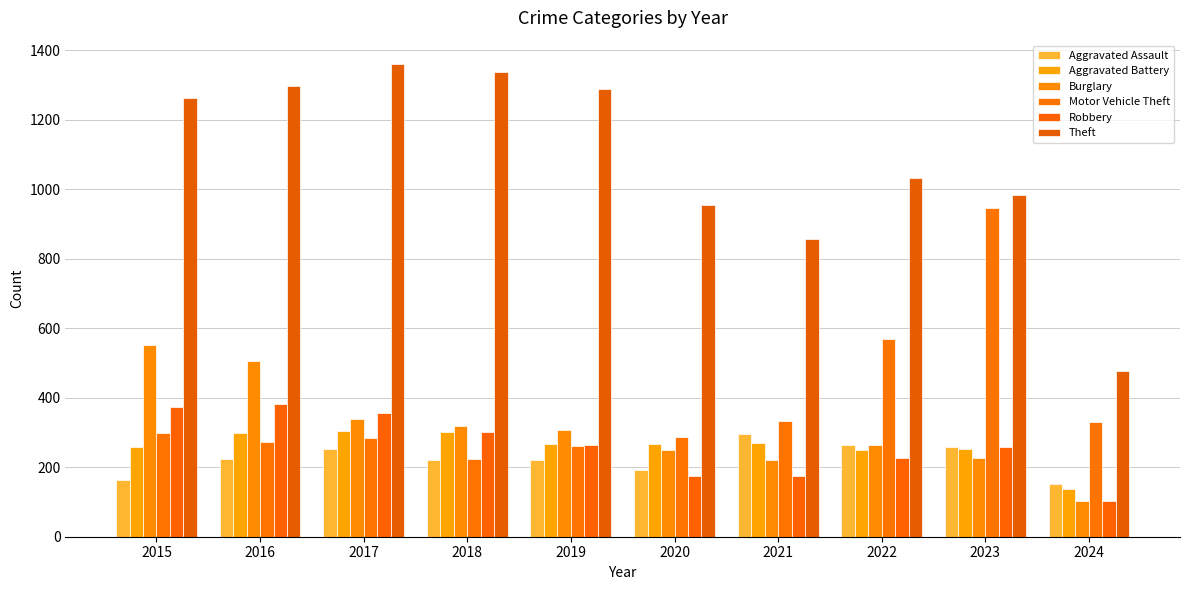

At which label is Theft closest to 917?

2020